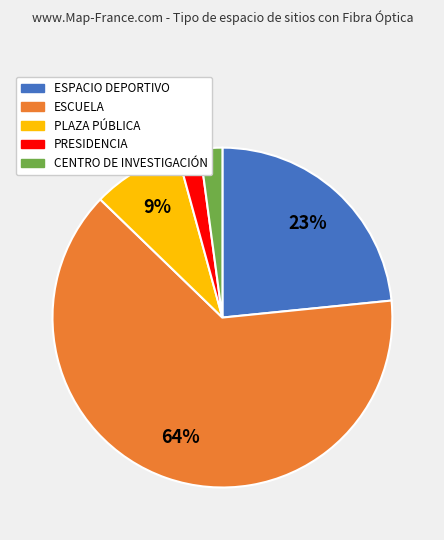

True or false: PLAZA PÚBLICA accounts for 9% of the total.

True